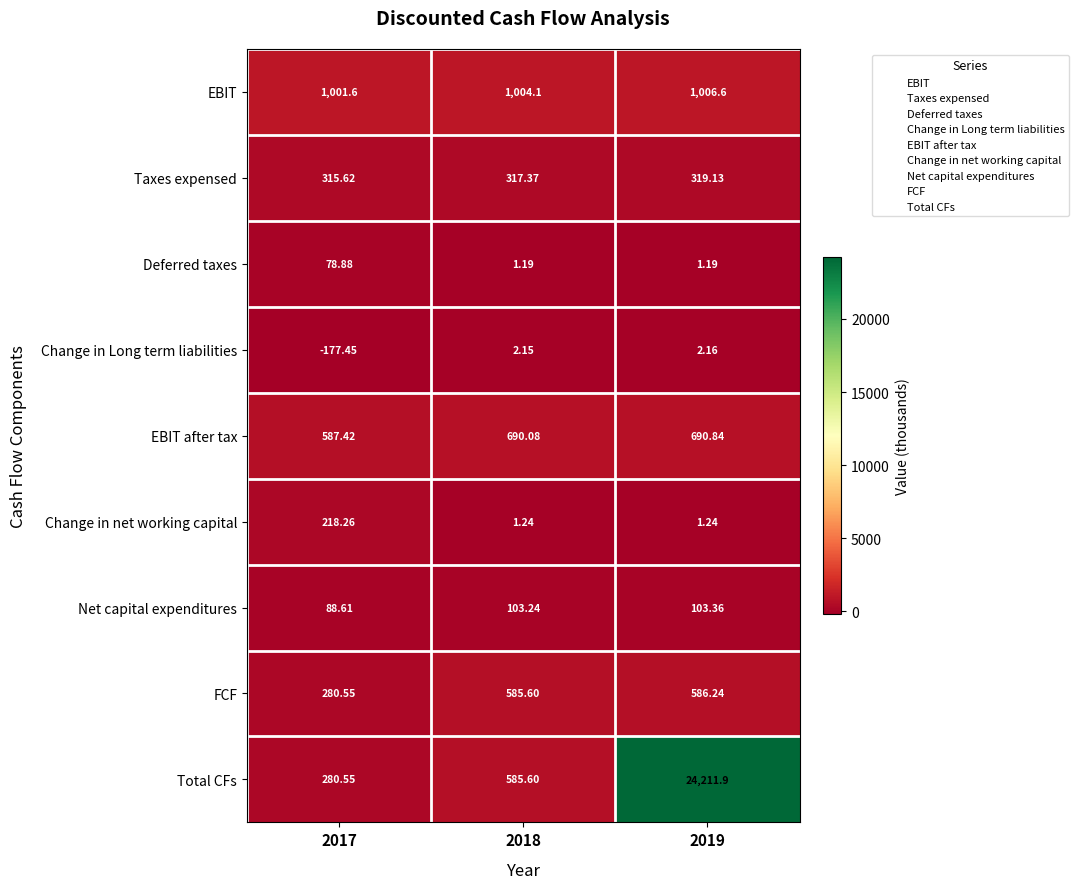

Which series has the largest range (max minus min)?

Total CFs